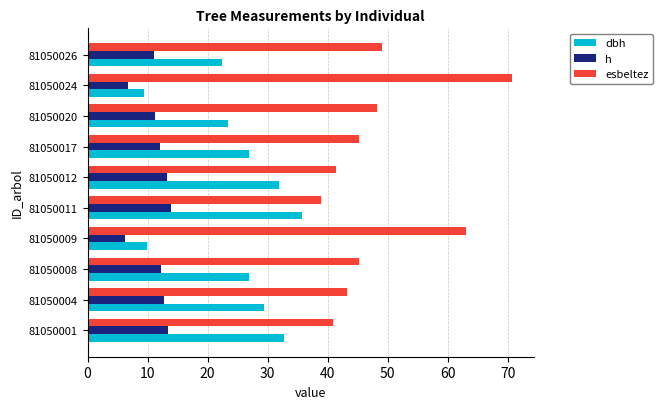

What are all the series names shown in the legend?

dbh, h, esbeltez